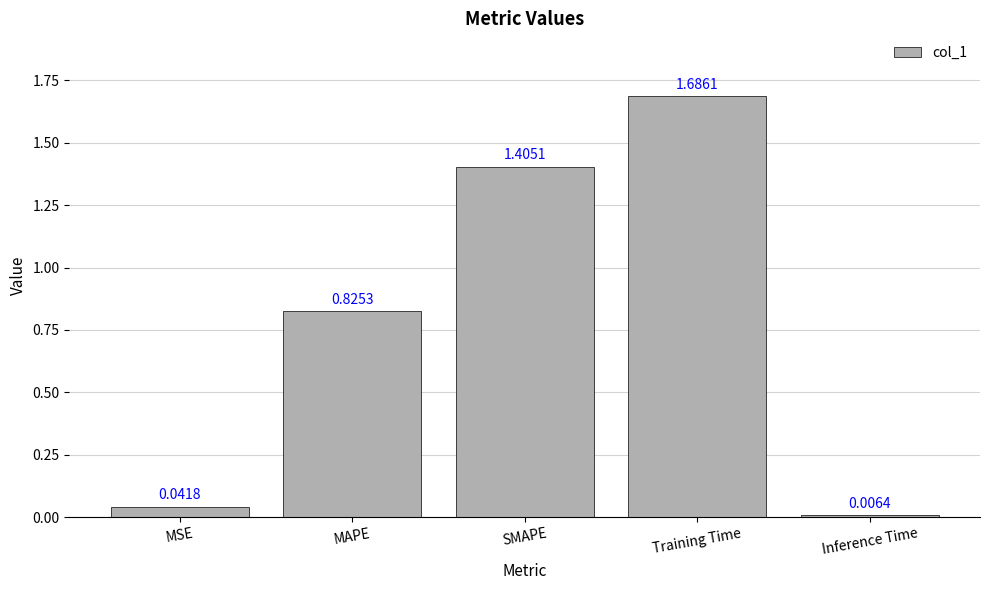

Which category has the highest value across all series?

Training Time